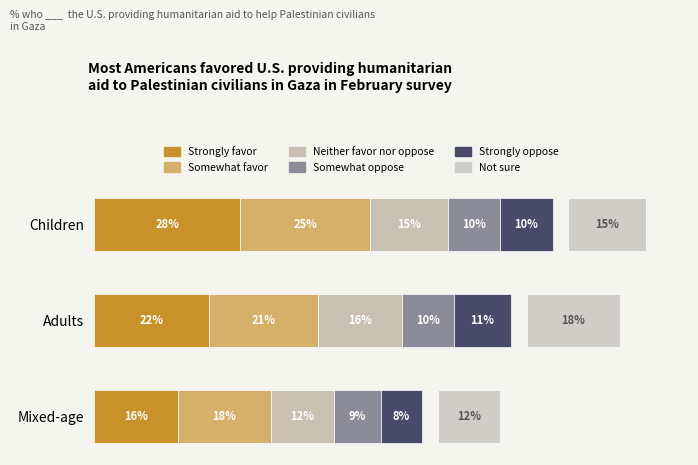

What is the difference between the maximum and minimum values in the Not sure series?

6